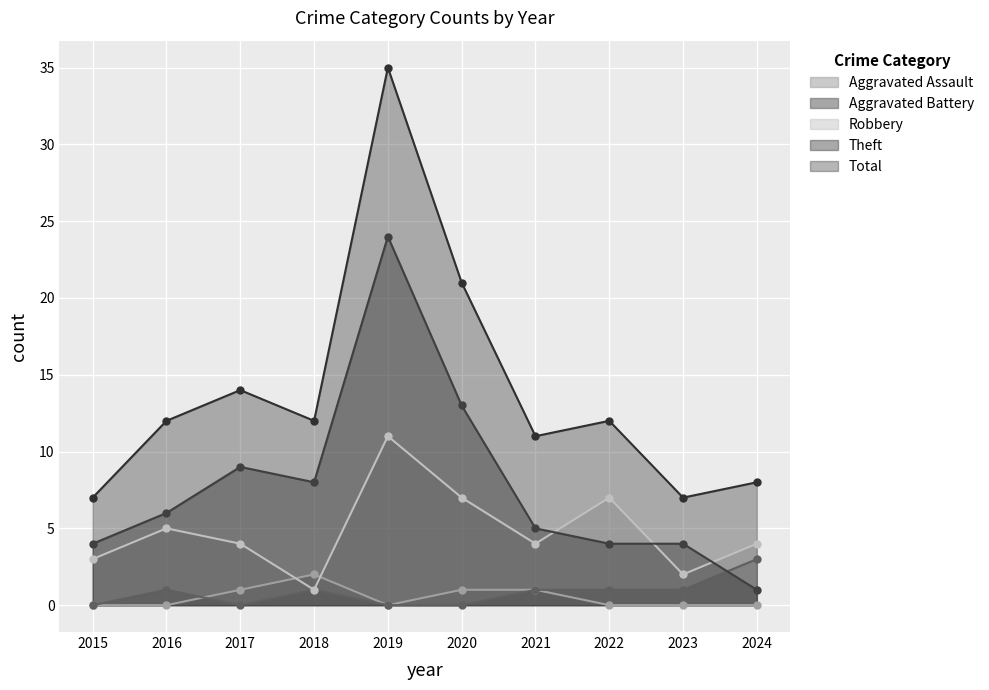

How many interior local peaks does the Theft series have?

2